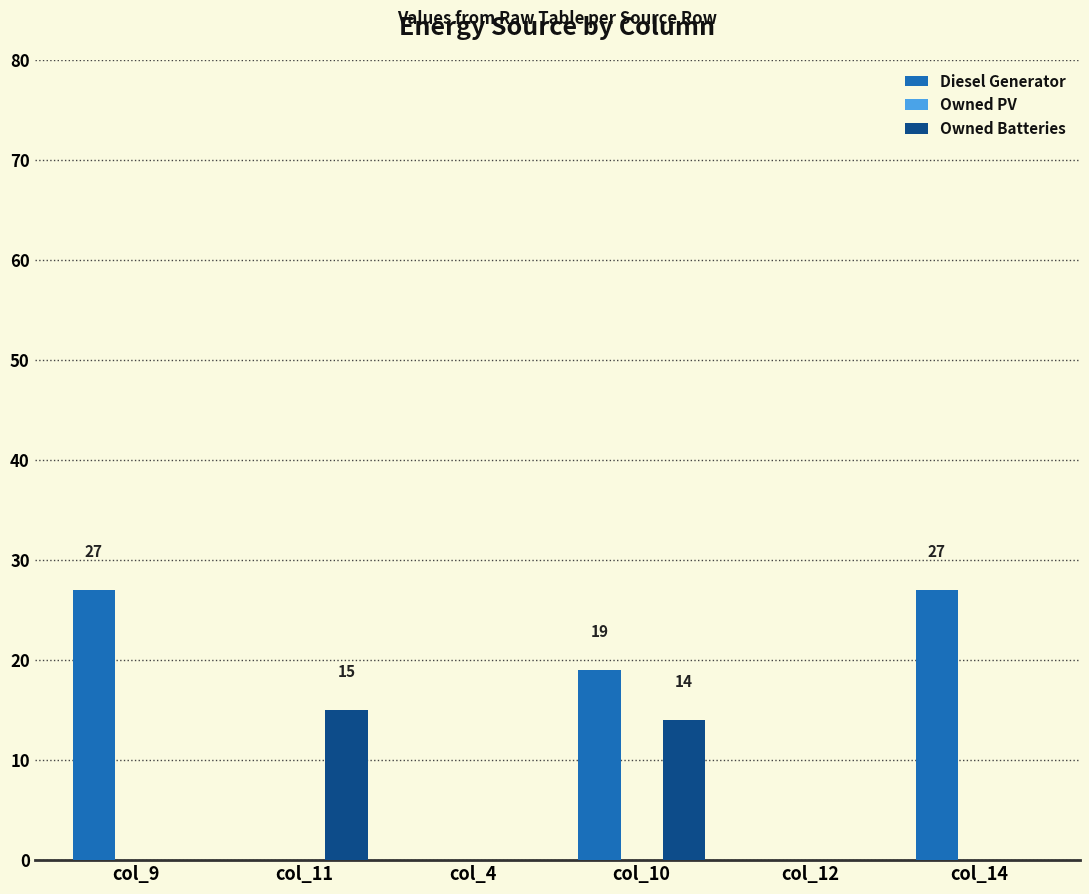

Are the bars horizontal?

No